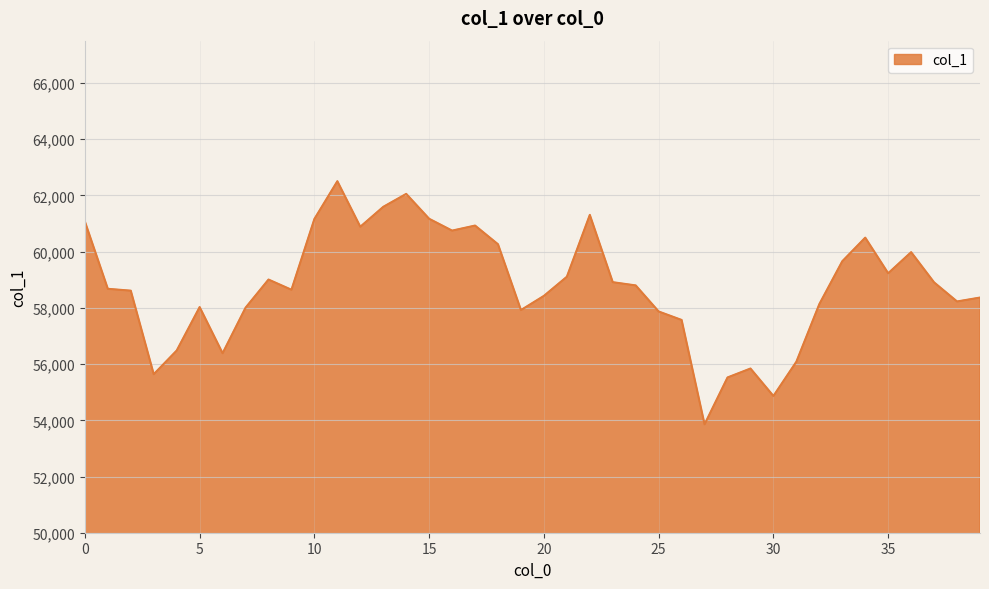

What is the greatest value displayed?

62507